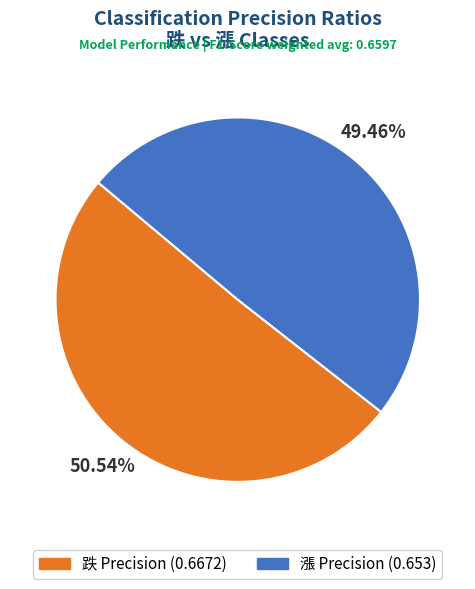

Which has a higher value, 漲 or 跌?

跌